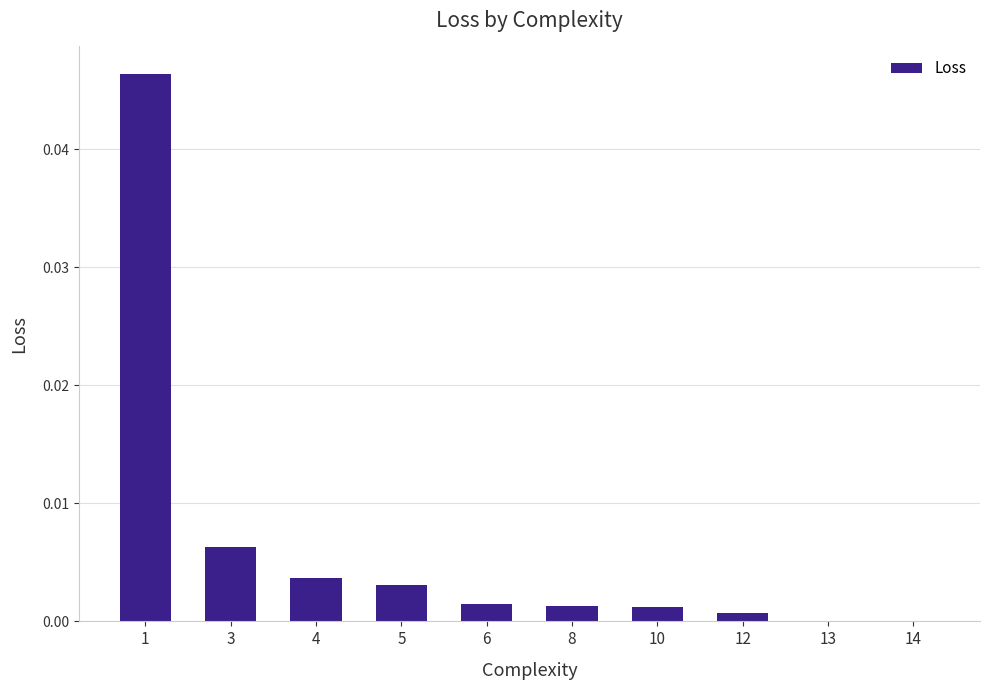

How many series are shown in this chart?

1